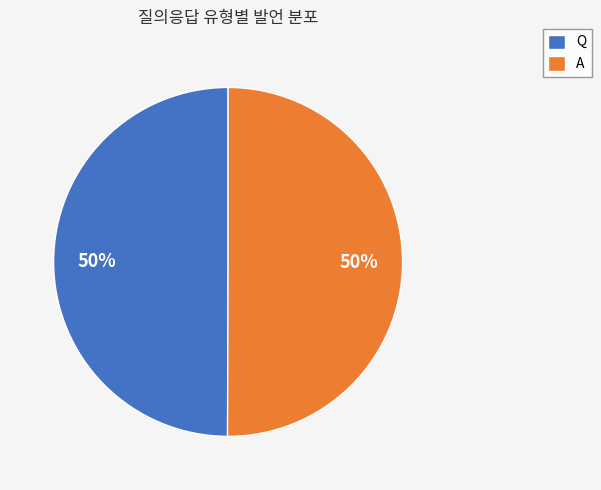

Is the sum of A and Q greater than half?

Yes